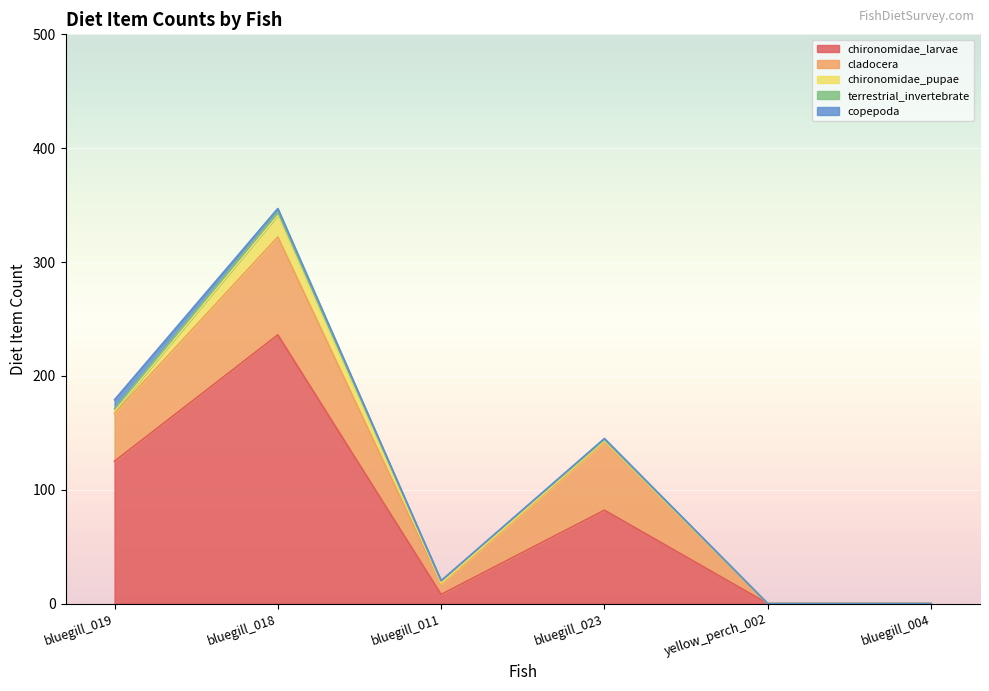

The value of chironomidae_pupae at bluegill_004 is -9. True or false?

False